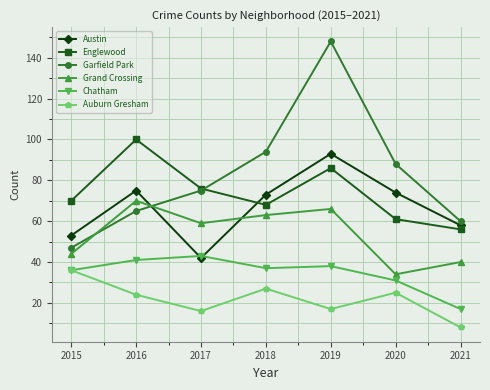

Count the number of categories in the chart.

7